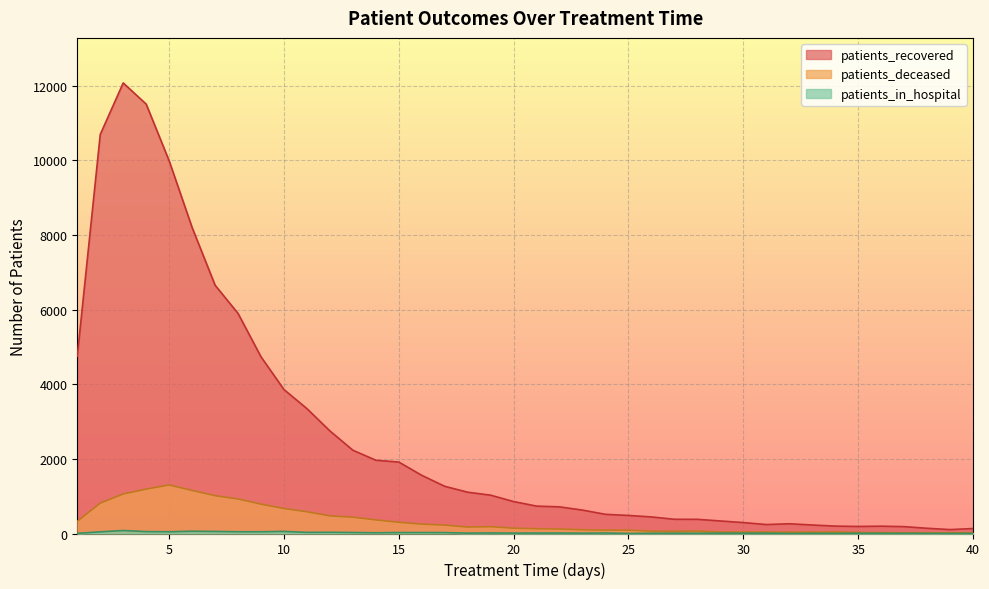

How many lines are shown in the chart?

3